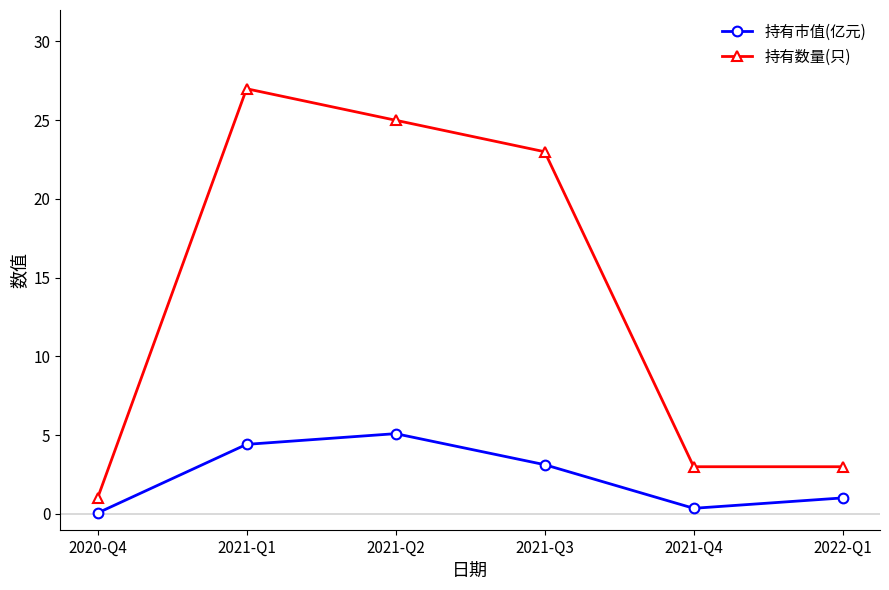

Which category has the highest value in the 持有数量(只) series?

2021-Q1